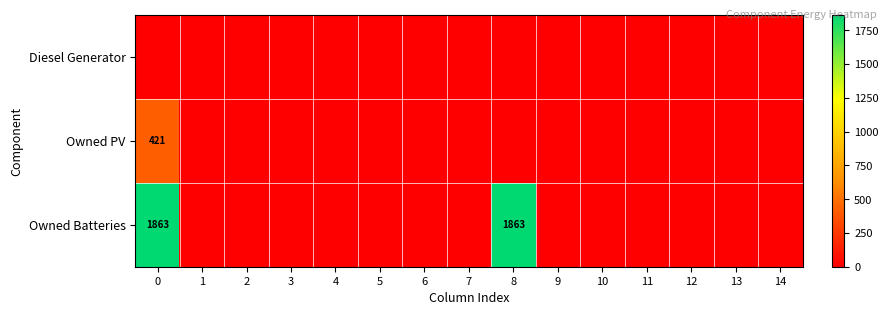

True or false: Owned Batteries has a value of 0 at 9.

True